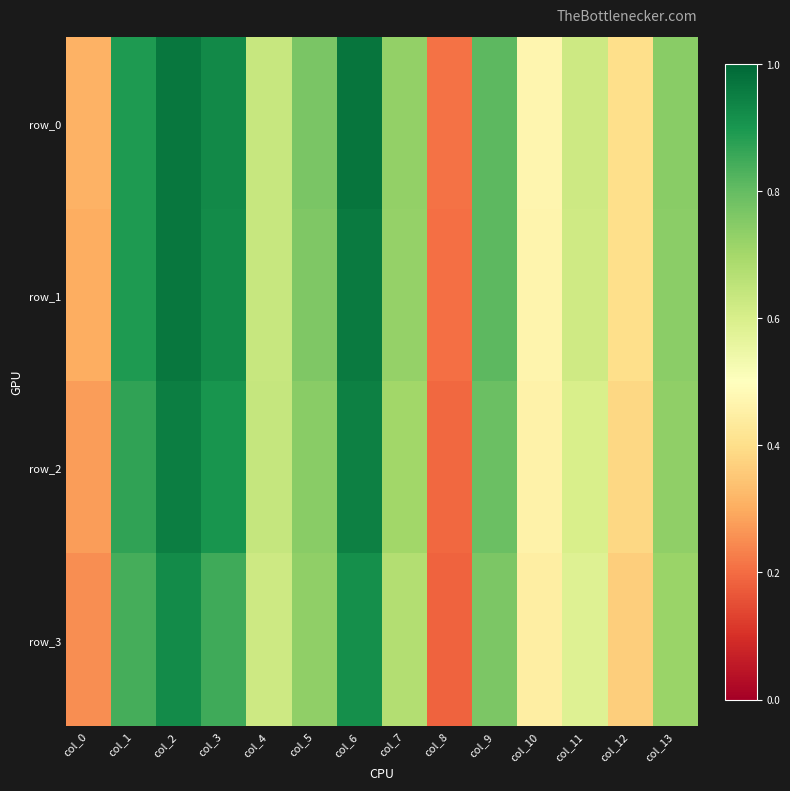

What is the difference between the maximum and minimum values in the row_1 series?

0.8